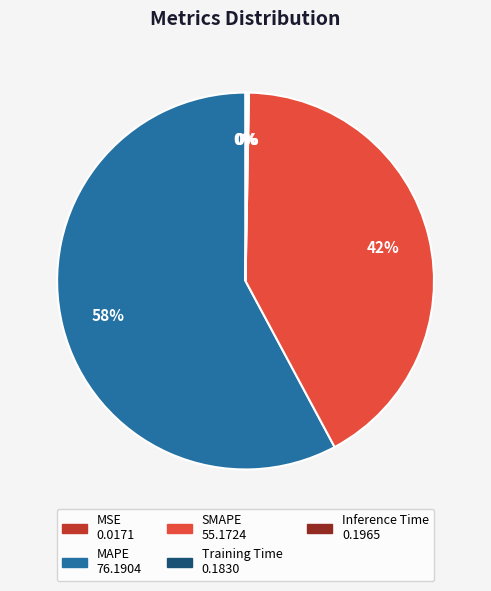

To the nearest percent, what is the combined percentage of MAPE and SMAPE?

100%